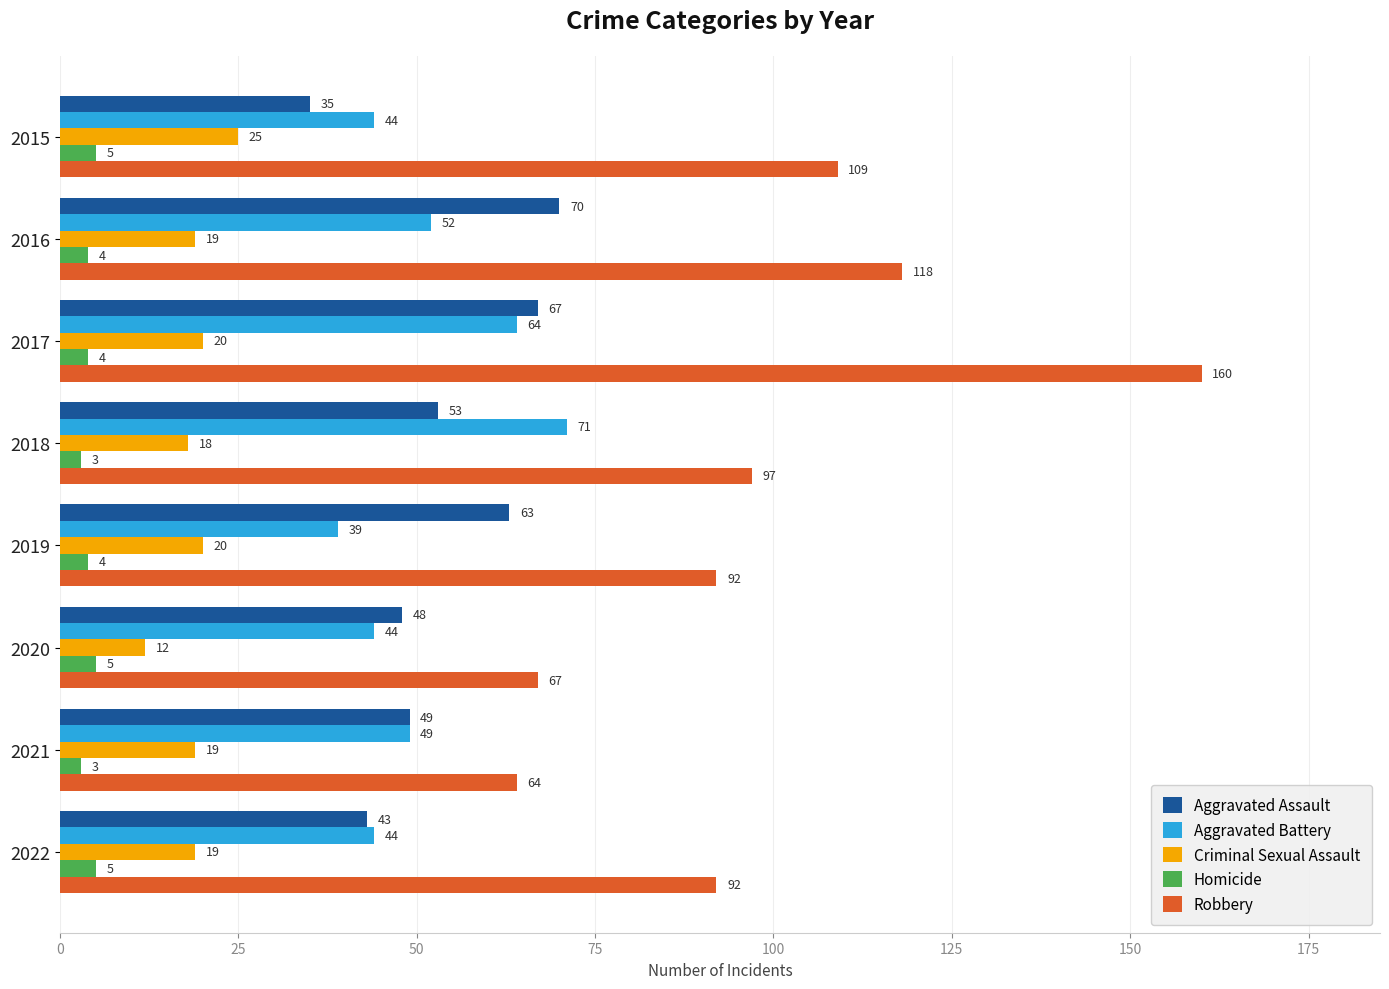

Which series changed the most between 2018 and 2022?

Aggravated Battery